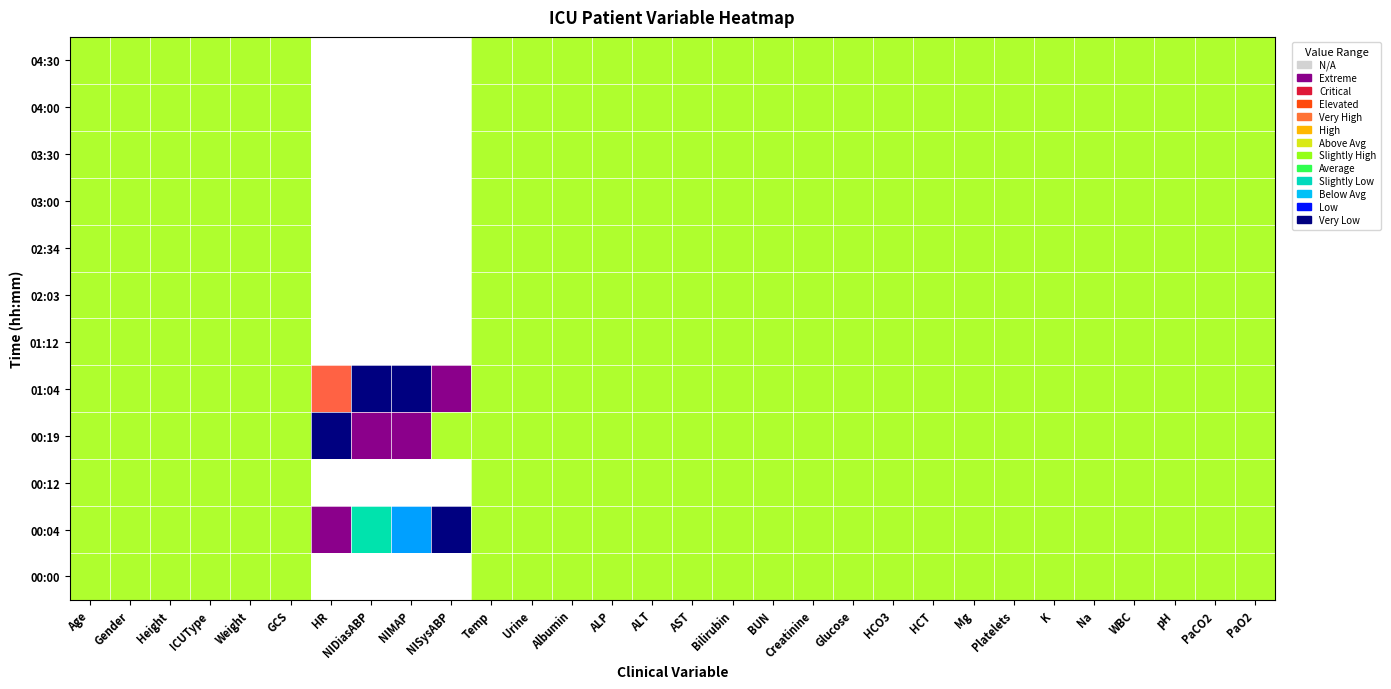

What is the maximum value shown in the chart?

1.0